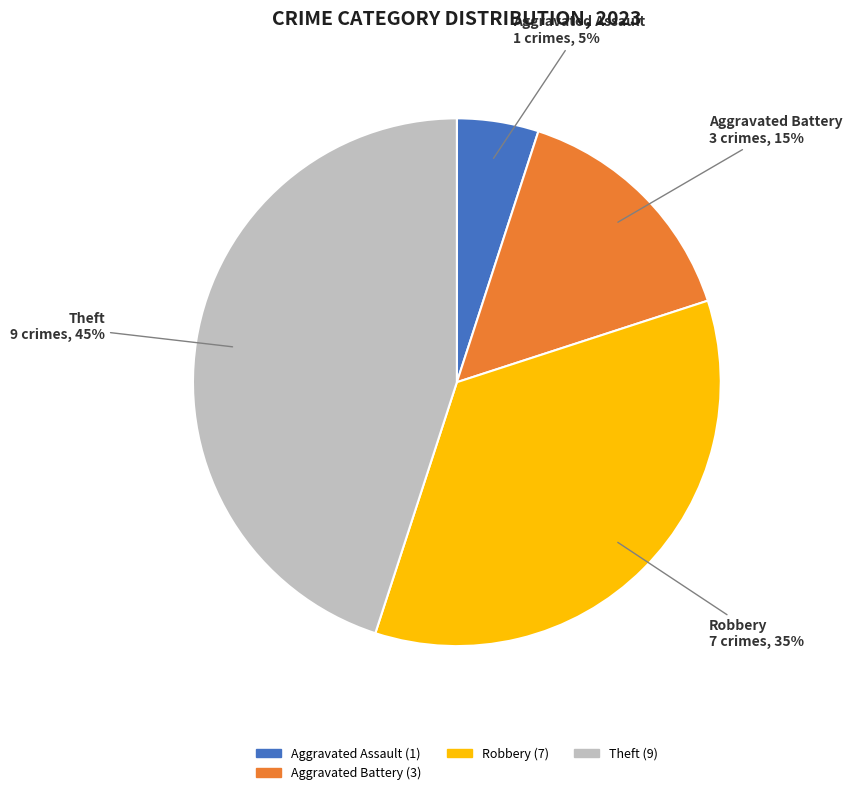

Does any single category account for the majority?

No